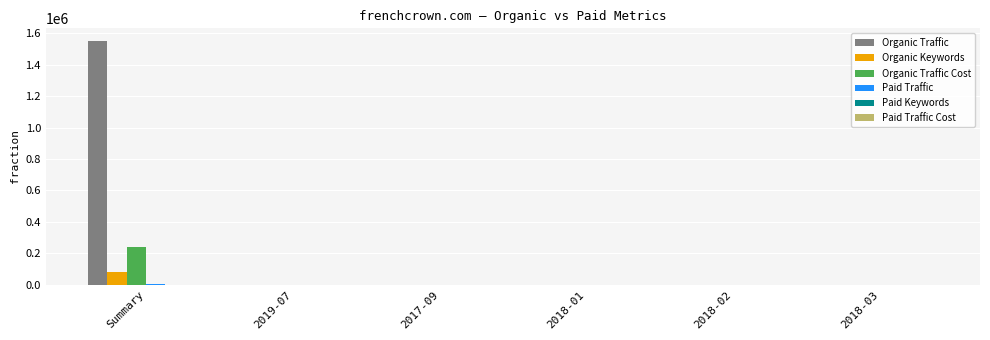

The Organic Traffic Cost series shows 305 at 2017-09. True or false?

True